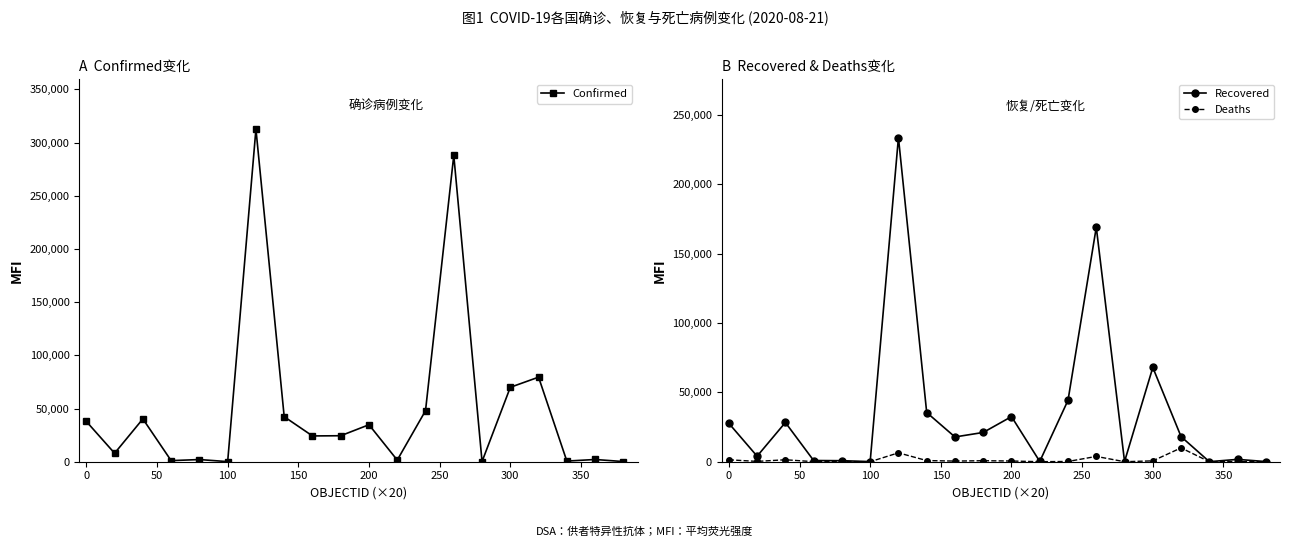

What is the difference between the maximum and minimum values in the Recovered series?

233613